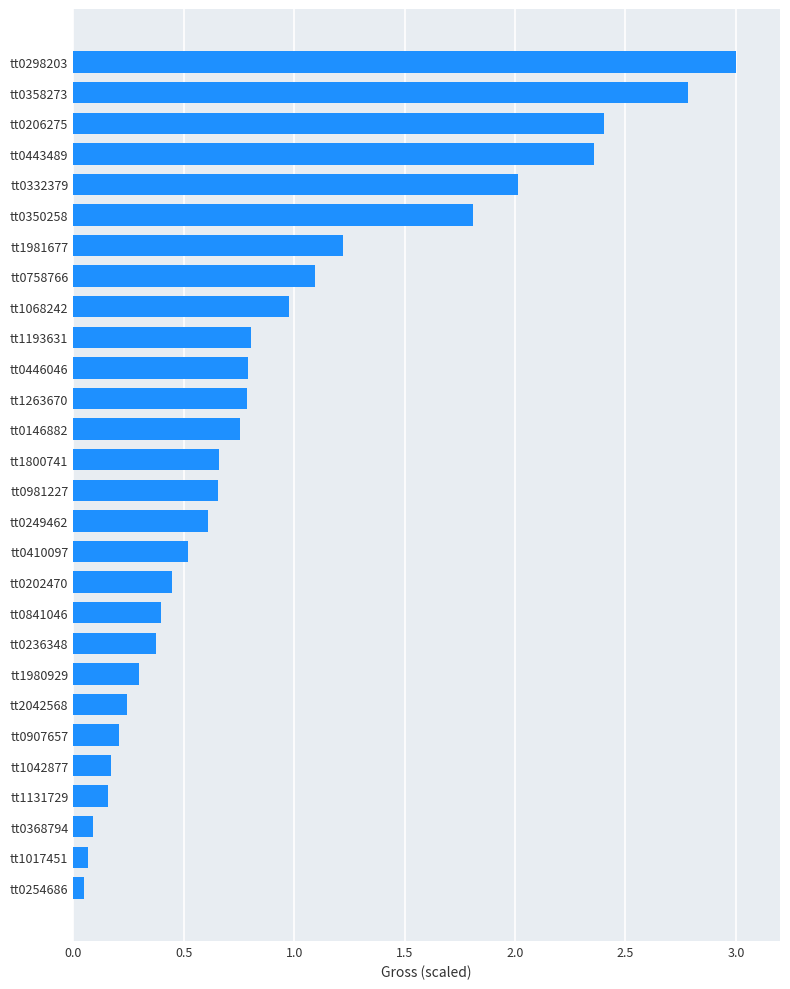

What is the difference between the maximum and second lowest values?

2.9